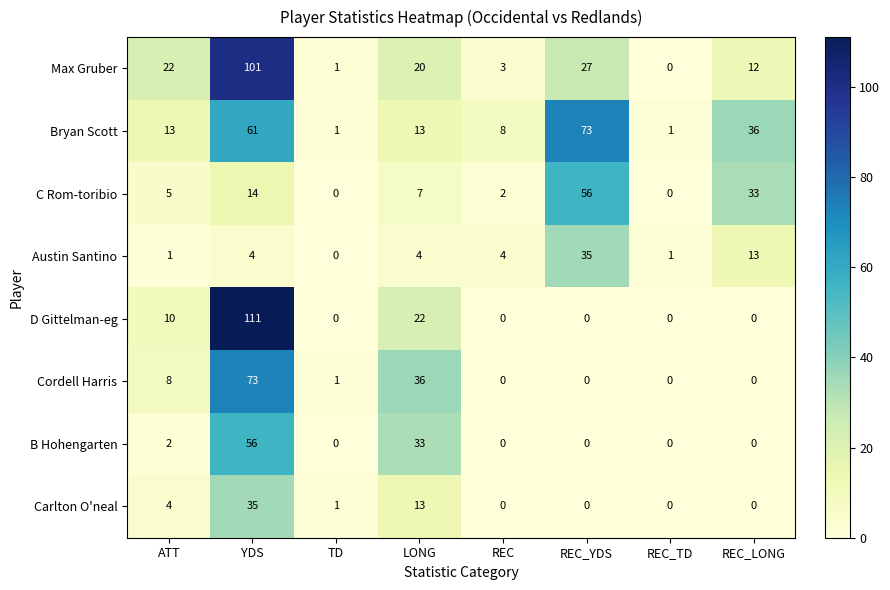

Which series has the widest spread of values?

D Gittelman-eg